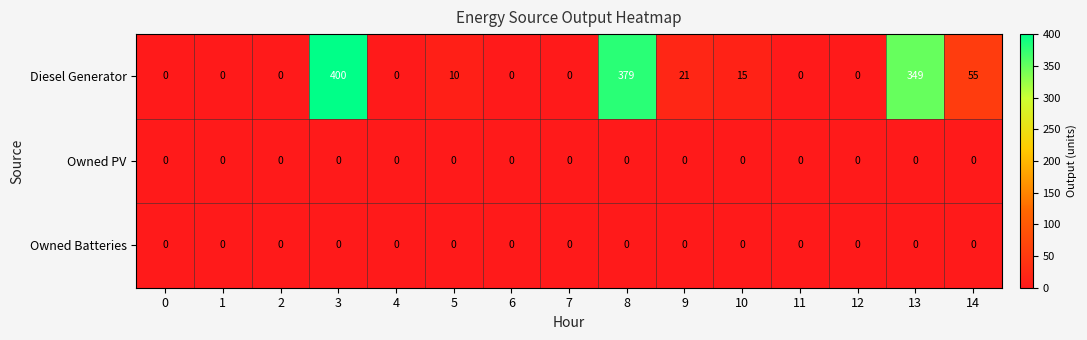

What is the maximum value shown in the chart?

400